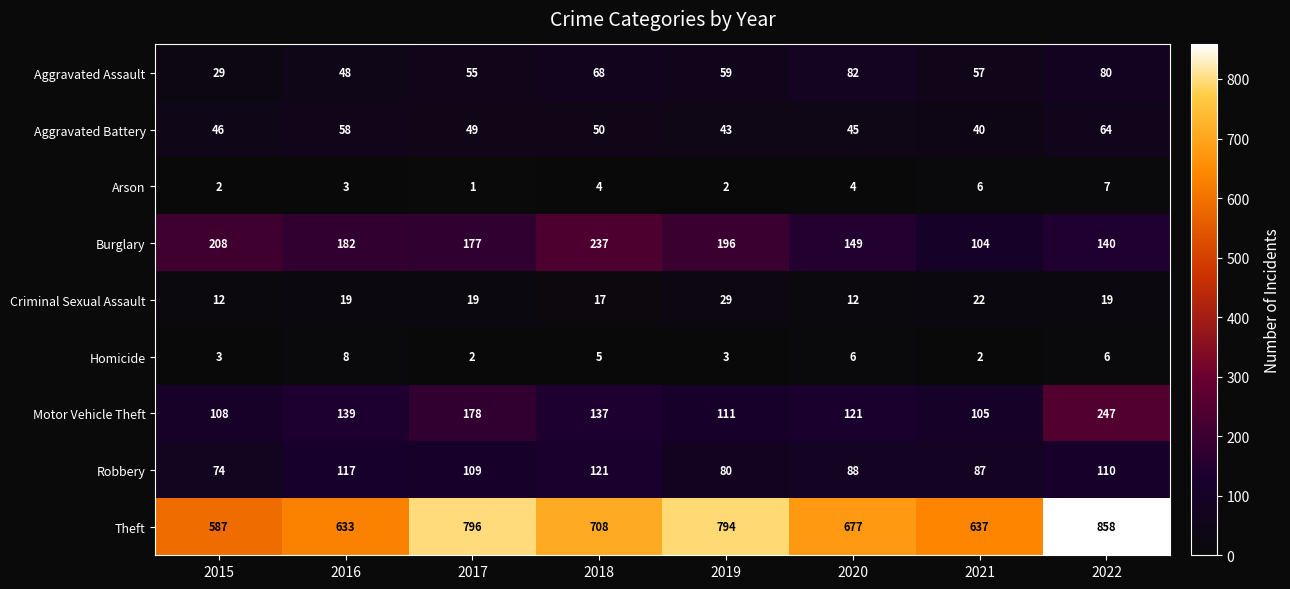

Read the Theft value at 2015.

587